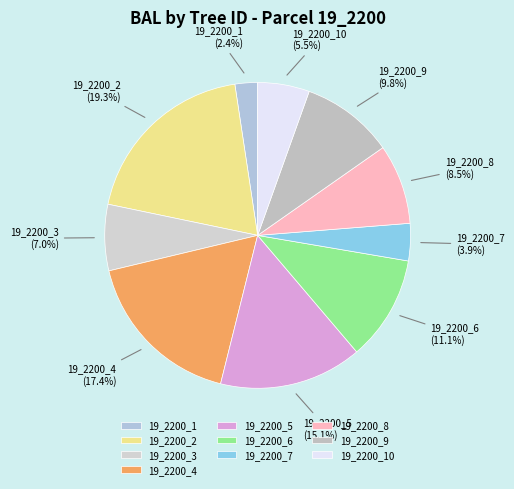

Approximately how many times larger is the value at 19_2200_2 compared to 19_2200_9?

2.0